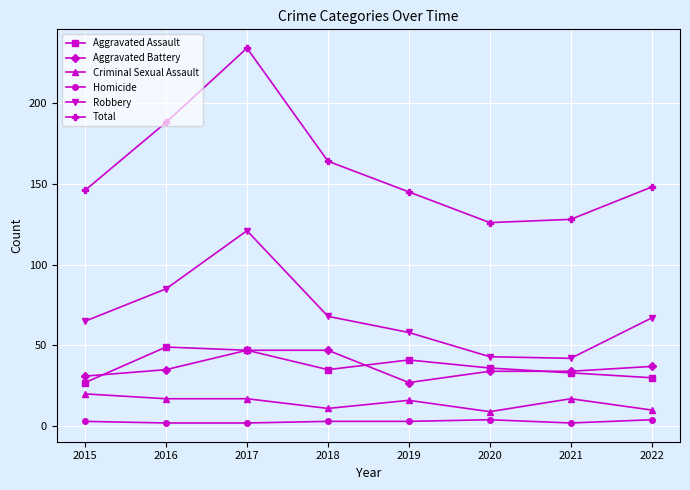

Rank the series at 2018 from lowest to highest value.

Homicide, Criminal Sexual Assault, Aggravated Assault, Aggravated Battery, Robbery, Total